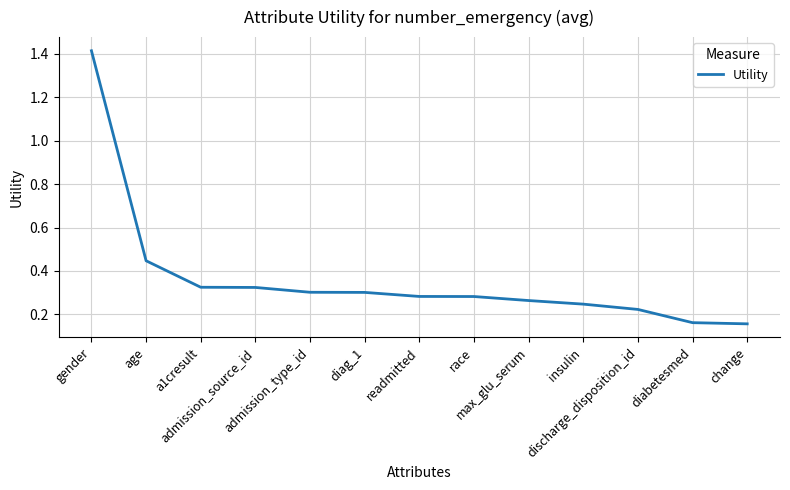

What is the difference between the maximum and minimum values?

1.3